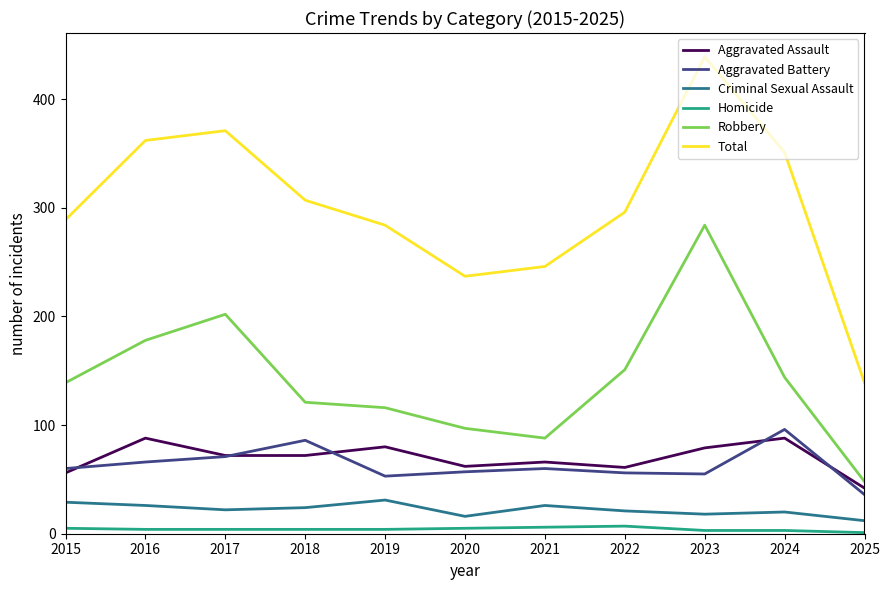

True or false: Criminal Sexual Assault has a value of 22 at 2017.

True